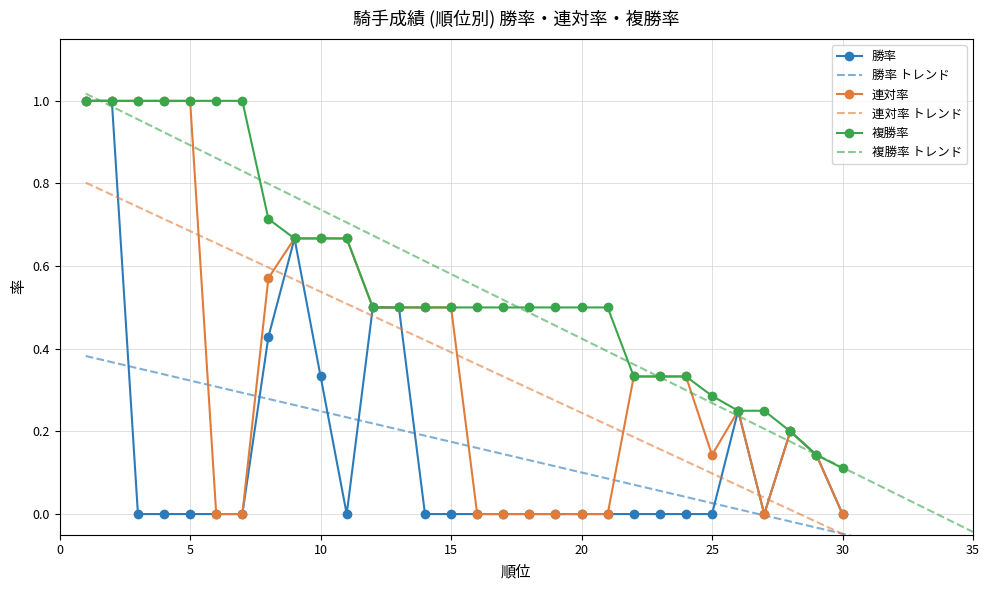

What is the maximum value shown in the chart?

1.0